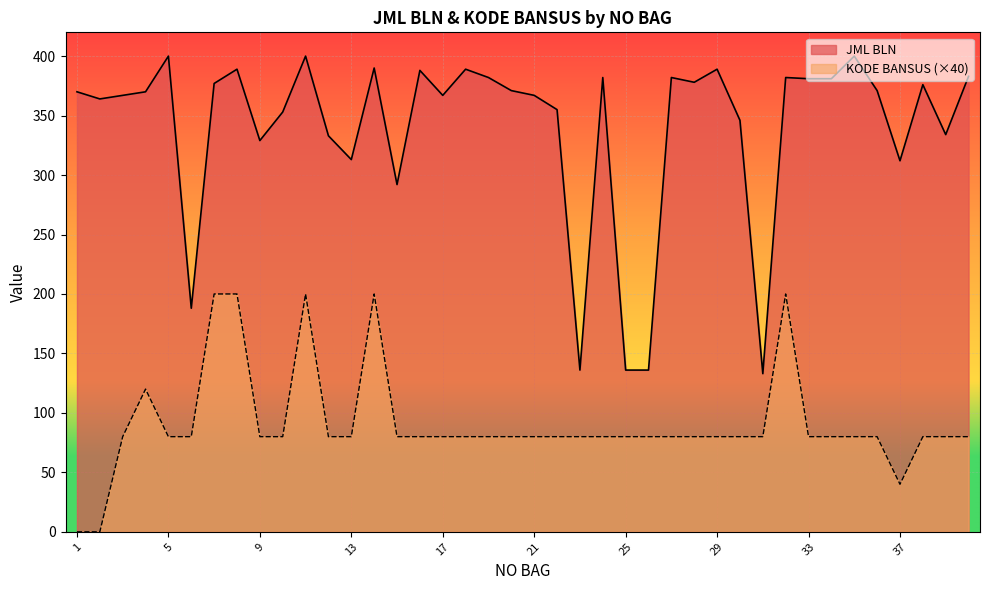

Reading right to left, what are all the values shown in this chart?

JML BLN: 40=383	39=334	38=376	37=312	36=371	35=400	34=381	33=381	32=382	31=133	30=346	29=389	28=378	27=382	26=136	25=136	24=382	23=136	22=355	21=367	20=371	19=382	18=389	17=367	16=388	15=292	14=390	13=313	12=333	11=400	10=353	9=329	8=389	7=377	6=188	5=400	4=370	3=367	2=364	1=370
KODE BANSUS: 40=80	39=80	38=80	37=40	36=80	35=80	34=80	33=80	32=200	31=80	30=80	29=80	28=80	27=80	26=80	25=80	24=80	23=80	22=80	21=80	20=80	19=80	18=80	17=80	16=80	15=80	14=200	13=80	12=80	11=200	10=80	9=80	8=200	7=200	6=80	5=80	4=120	3=80	2=0	1=0